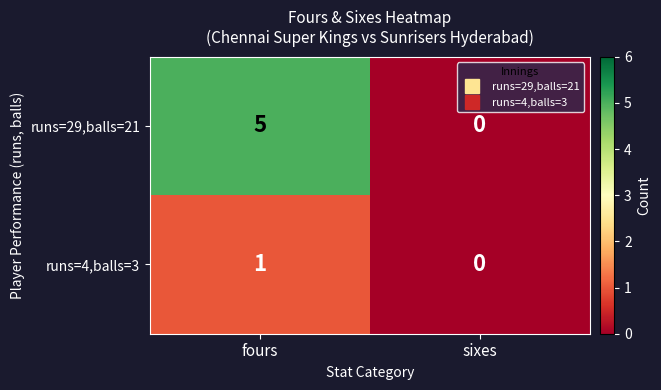

What is the difference between the runs=29,balls=21 values at fours and sixes?

5